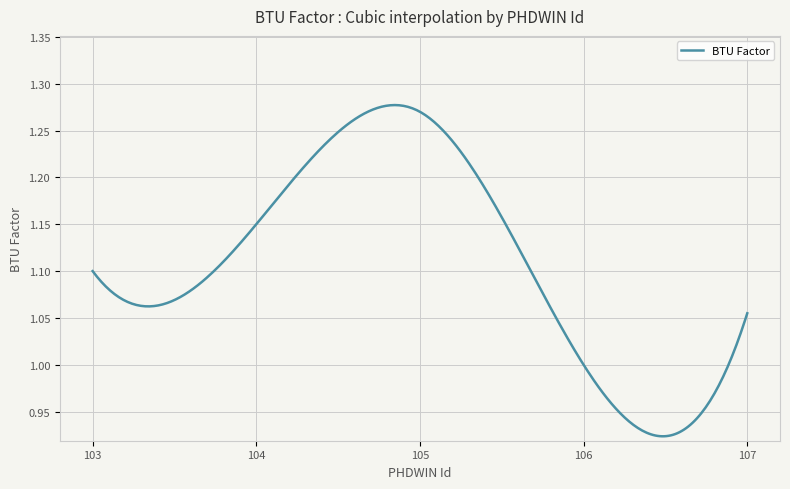

What is the sum of all values?

332.3